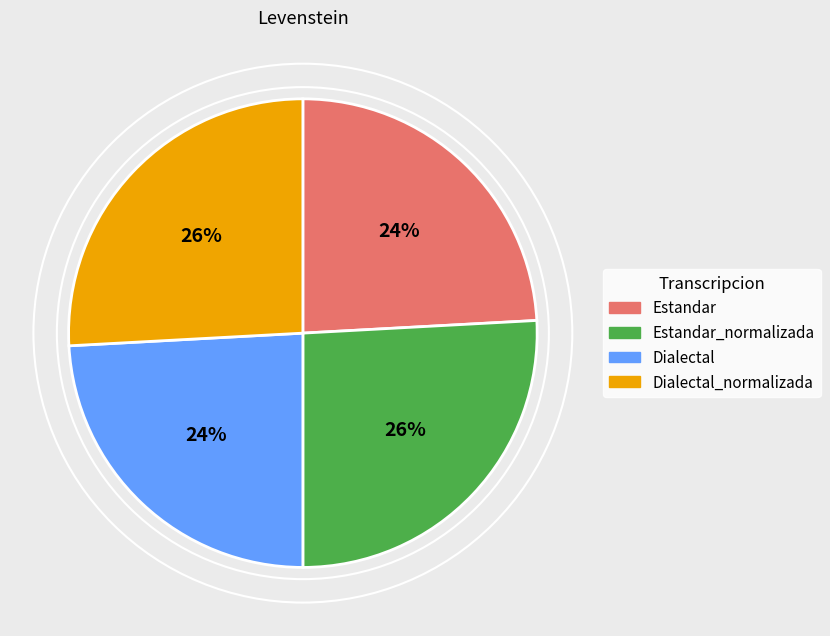

Count the number of slices in the pie.

4